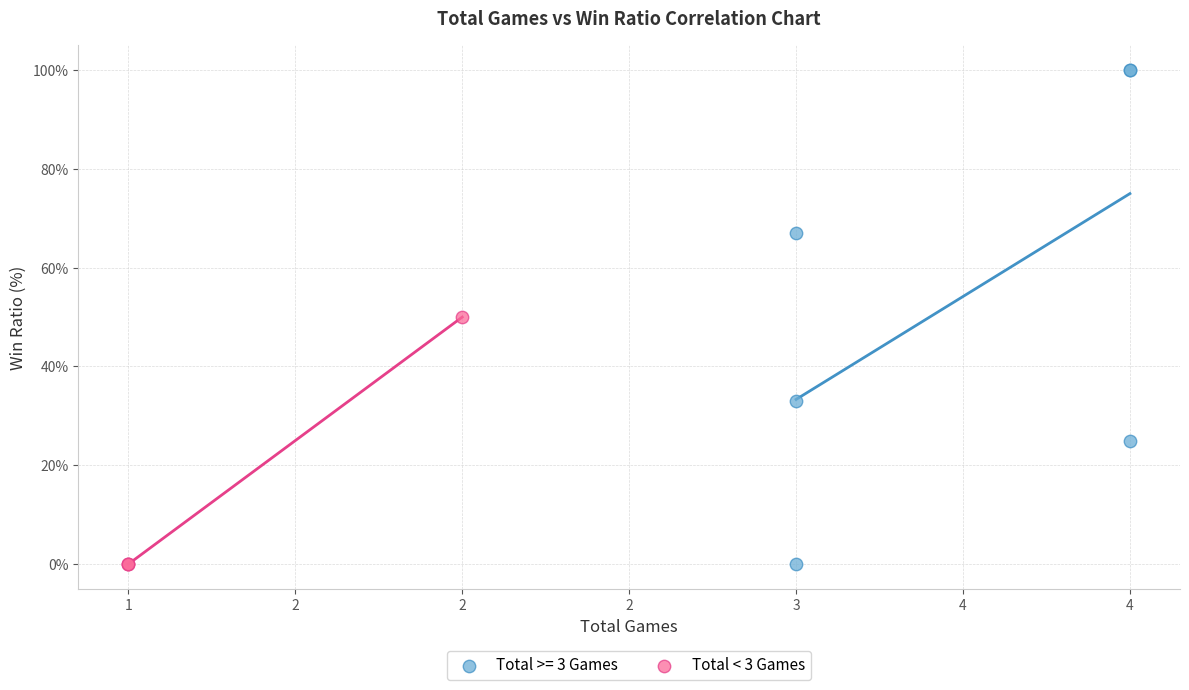

Which series has the largest Y range (max minus min)?

Total >= 3 Games